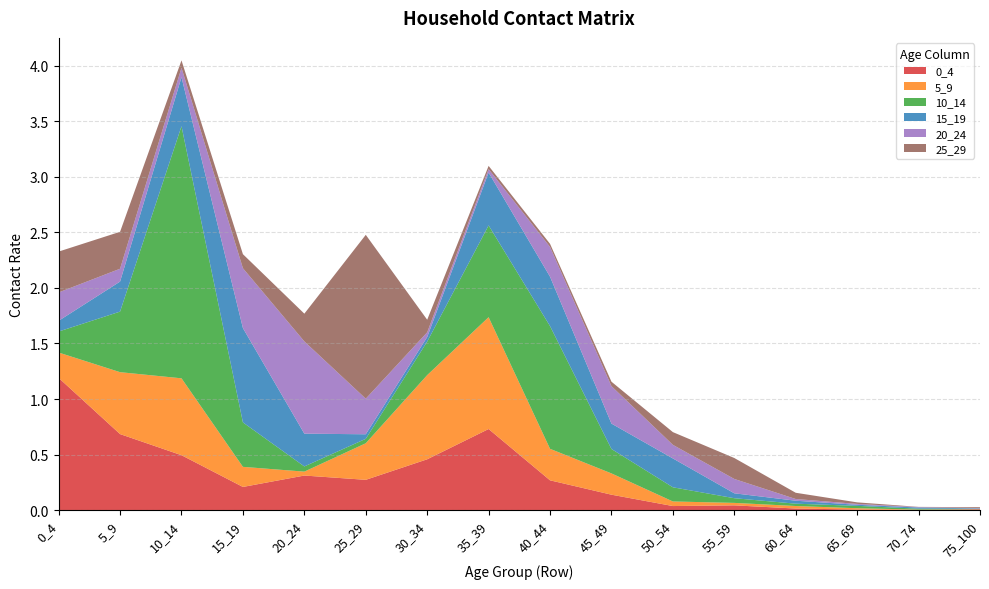

Reading left to right, extract all data points from this chart.

0_4: 0_4=1.2	5_9=0.7	10_14=0.5	15_19=0.2	20_24=0.3	25_29=0.3	30_34=0.5	35_39=0.7	40_44=0.3	45_49=0.1	50_54=0.0	55_59=0.0	60_64=0.0	65_69=0.0	70_74=0.0	75_100=0.0
5_9: 0_4=0.2	5_9=0.6	10_14=0.7	15_19=0.2	20_24=0.0	25_29=0.3	30_34=0.8	35_39=1.0	40_44=0.3	45_49=0.2	50_54=0.0	55_59=0.0	60_64=0.0	65_69=0.0	70_74=0.0	75_100=0.0
10_14: 0_4=0.2	5_9=0.5	10_14=2.3	15_19=0.4	20_24=0.0	25_29=0.0	30_34=0.3	35_39=0.8	40_44=1.1	45_49=0.2	50_54=0.1	55_59=0.0	60_64=0.0	65_69=0.0	70_74=0.0	75_100=0.0
15_19: 0_4=0.1	5_9=0.3	10_14=0.4	15_19=0.8	20_24=0.3	25_29=0.0	30_34=0.0	35_39=0.5	40_44=0.4	45_49=0.2	50_54=0.3	55_59=0.0	60_64=0.0	65_69=0.0	70_74=0.0	75_100=0.0
20_24: 0_4=0.3	5_9=0.1	10_14=0.1	15_19=0.5	20_24=0.8	25_29=0.3	30_34=0.0	35_39=0.0	40_44=0.3	45_49=0.3	50_54=0.1	55_59=0.1	60_64=0.0	65_69=0.0	70_74=0.0	75_100=0.0
25_29: 0_4=0.4	5_9=0.3	10_14=0.1	15_19=0.1	20_24=0.2	25_29=1.5	30_34=0.1	35_39=0.0	40_44=0.0	45_49=0.0	50_54=0.1	55_59=0.2	60_64=0.1	65_69=0.0	70_74=0.0	75_100=0.0